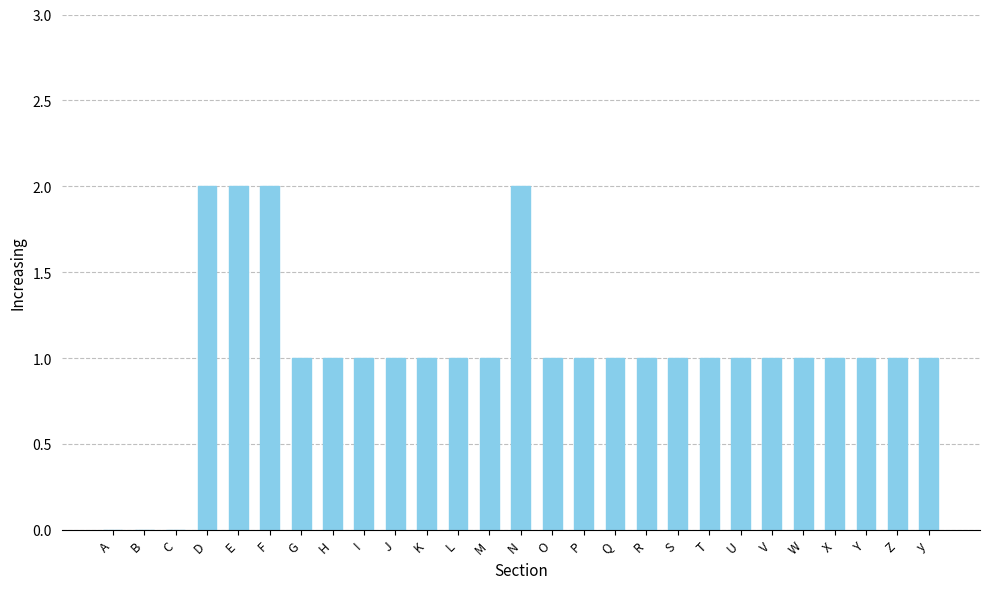

What is the greatest value displayed?

2